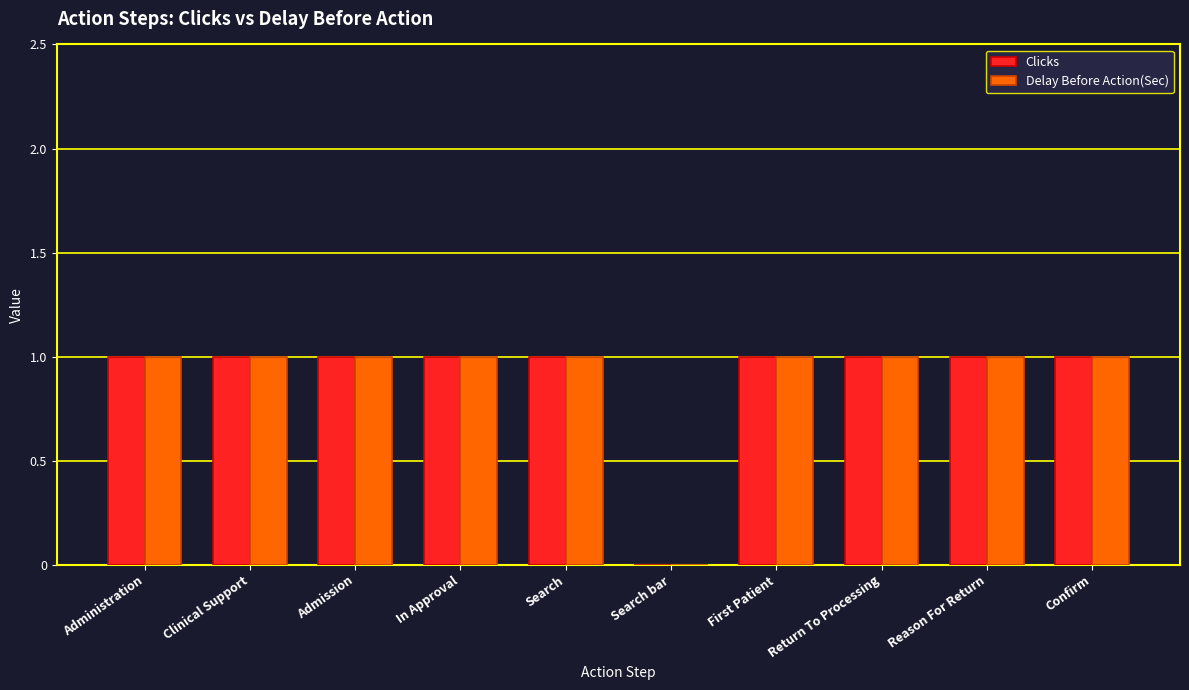

True or false: Delay Before Action(Sec) has a value of 1 at Return To Processing.

True